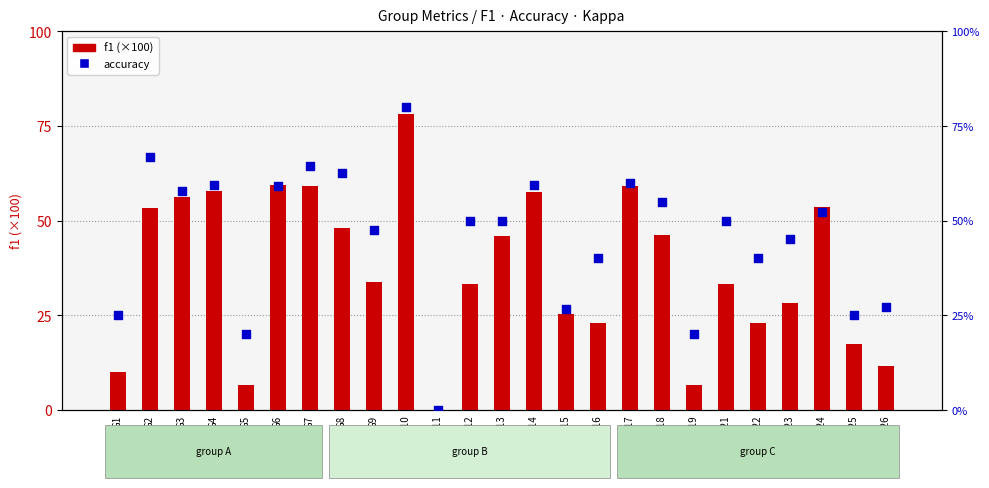

What is the total value across all series at G19?

6.9